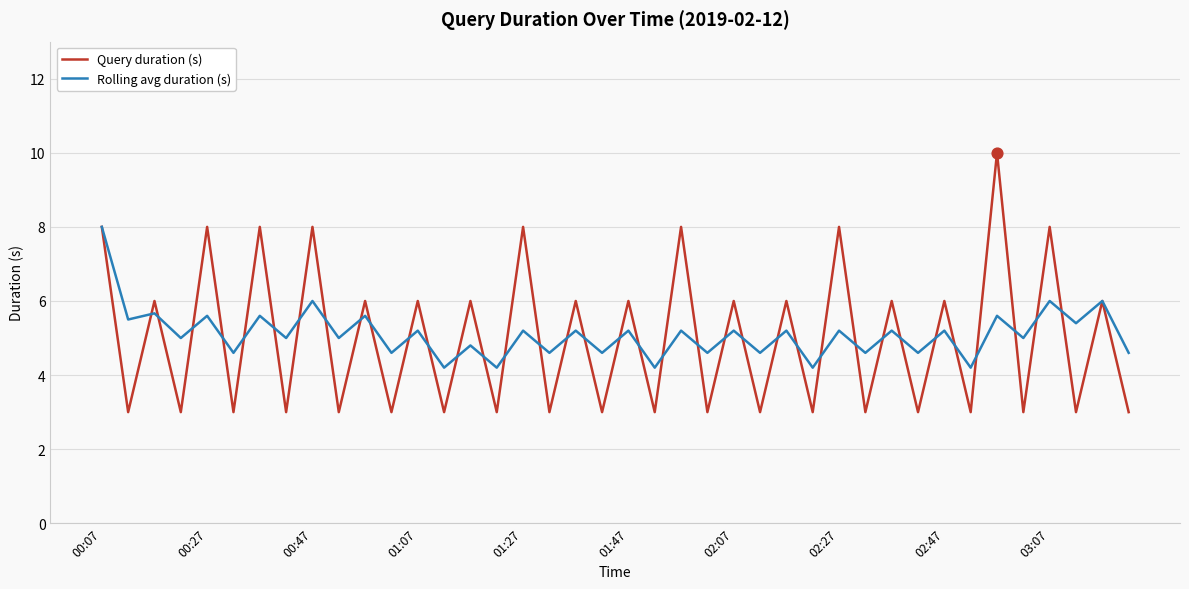

What are all the series names shown in the legend?

Query duration (s), Rolling avg duration (s)